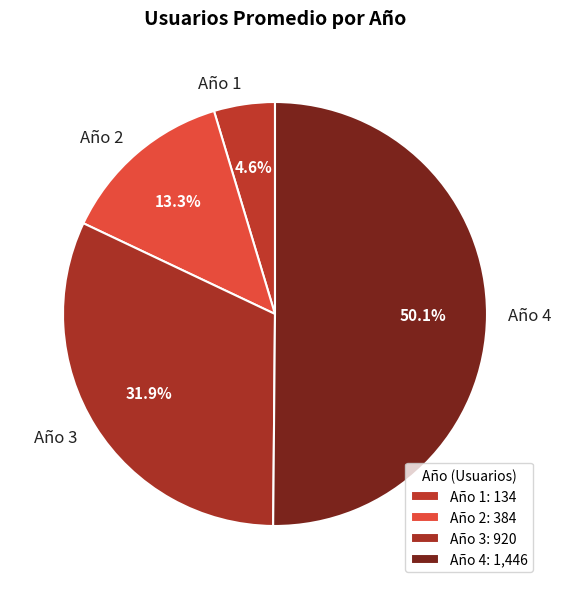

To the nearest percent, what percentage of the pie is Año 4?

50%